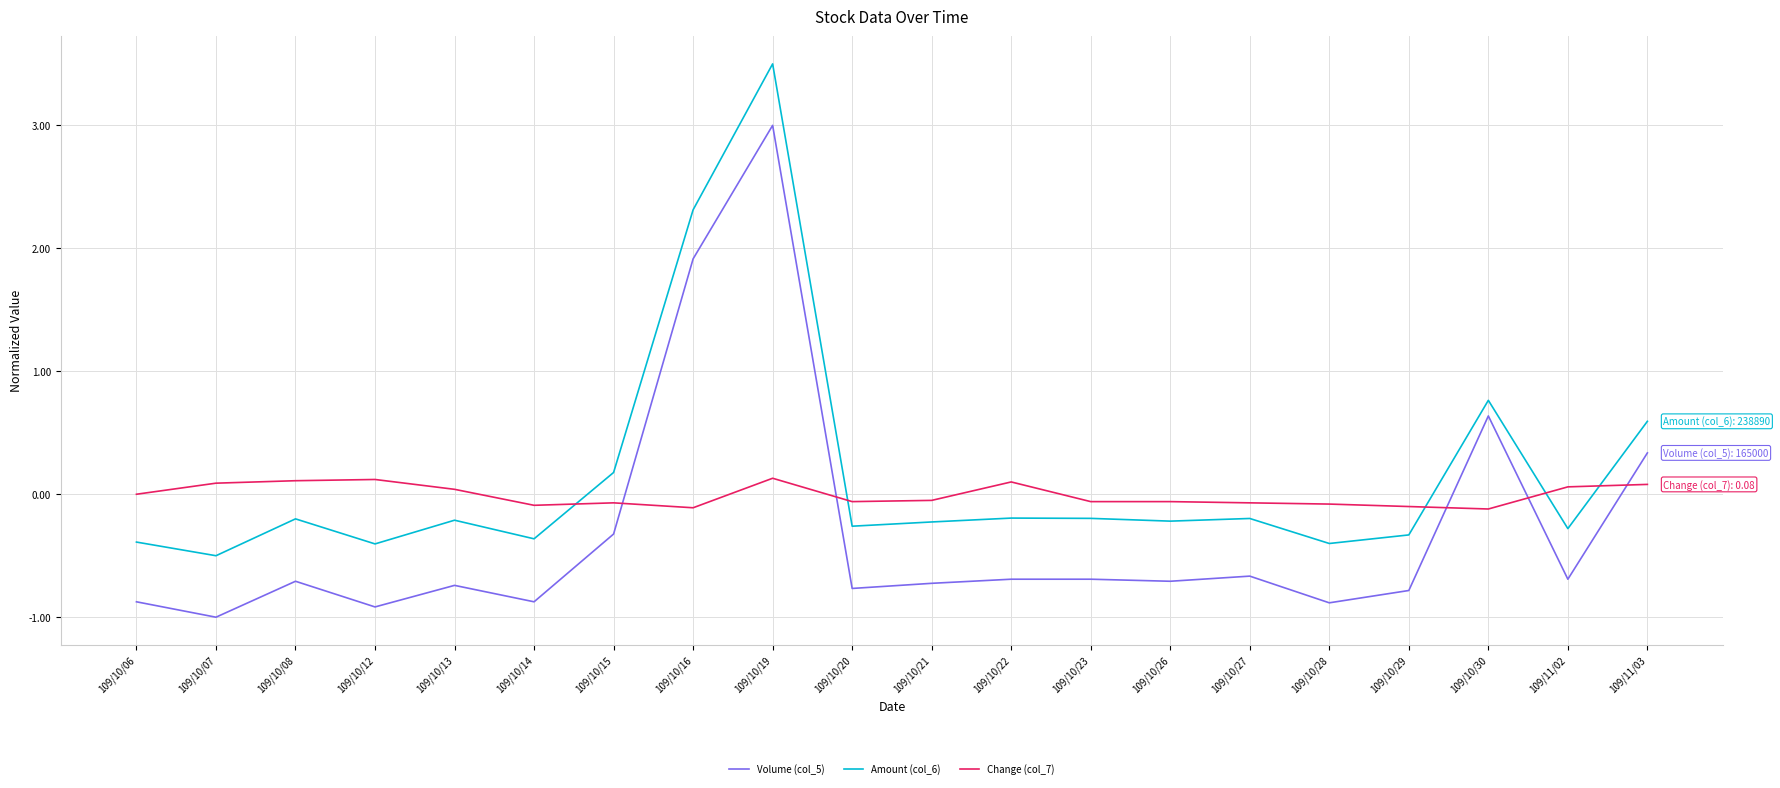

Where do Amount (col_6) and Change (col_7) first cross each other?

109/10/14 and 109/10/15